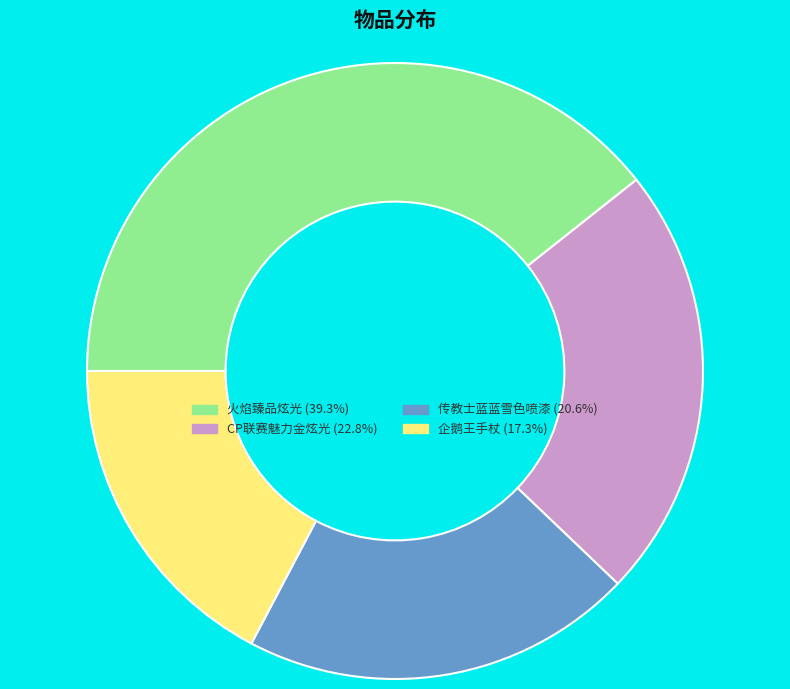

Count the number of slices in the pie.

4